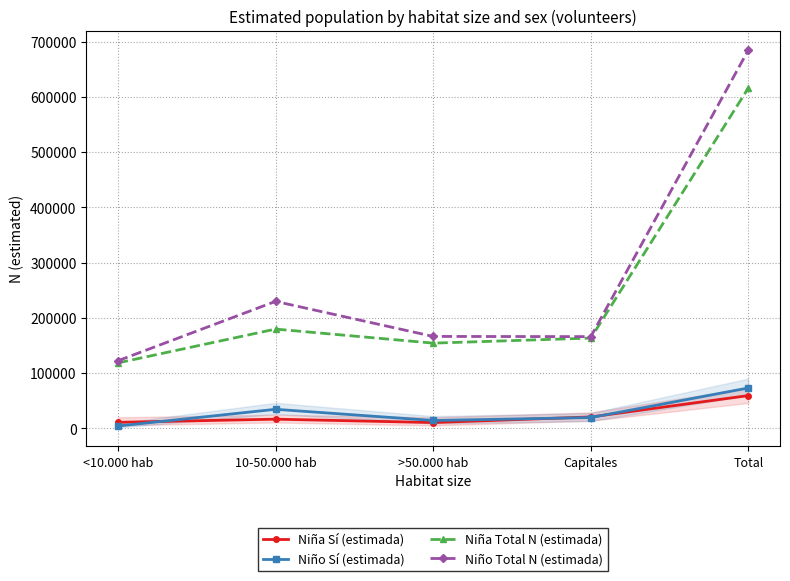

What is the difference between the Niño Sí (estimada) values at >50.000 hab and <10.000 hab?

10046